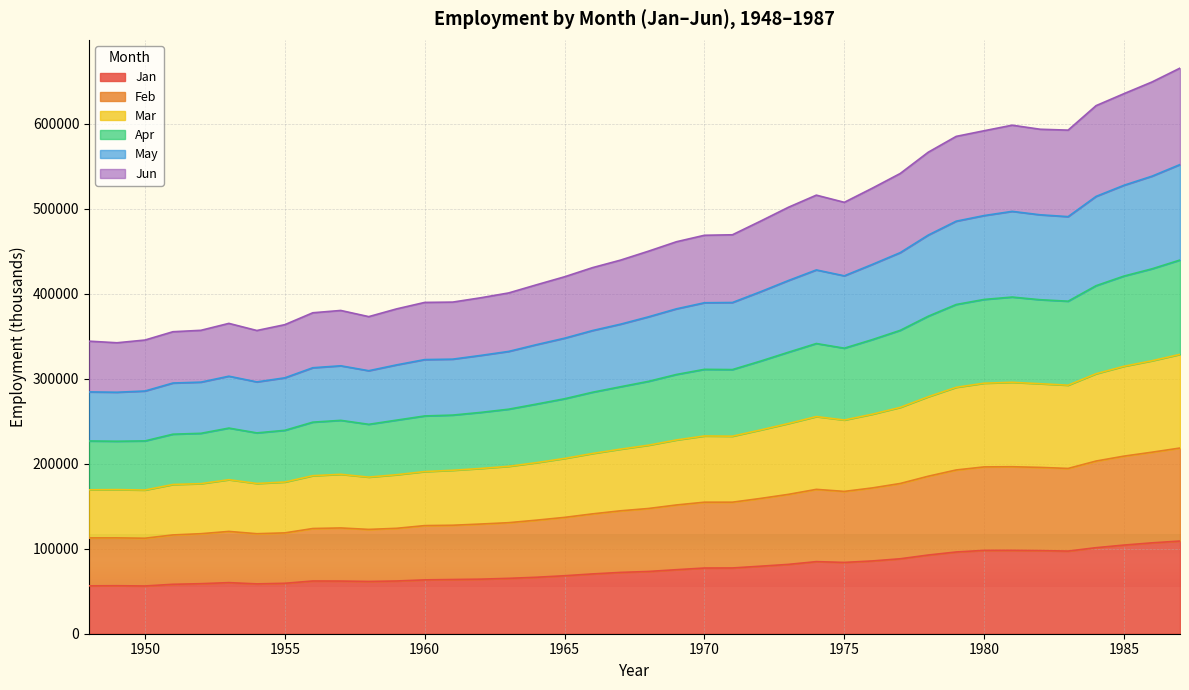

How many values in the May series exceed 372977?

19